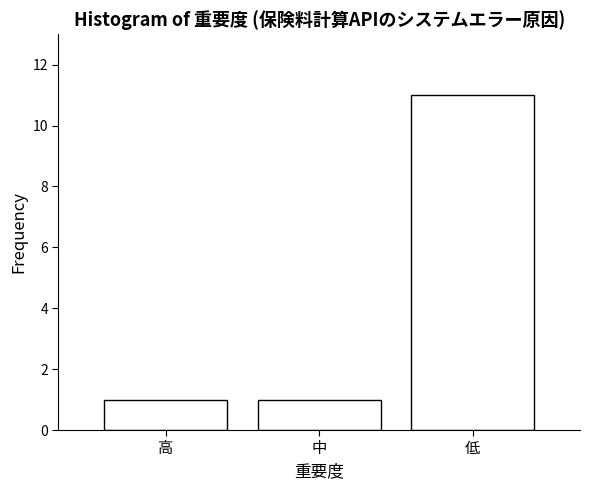

Reading right to left, transcribe all the data shown in this chart.

低=11	中=1	高=1